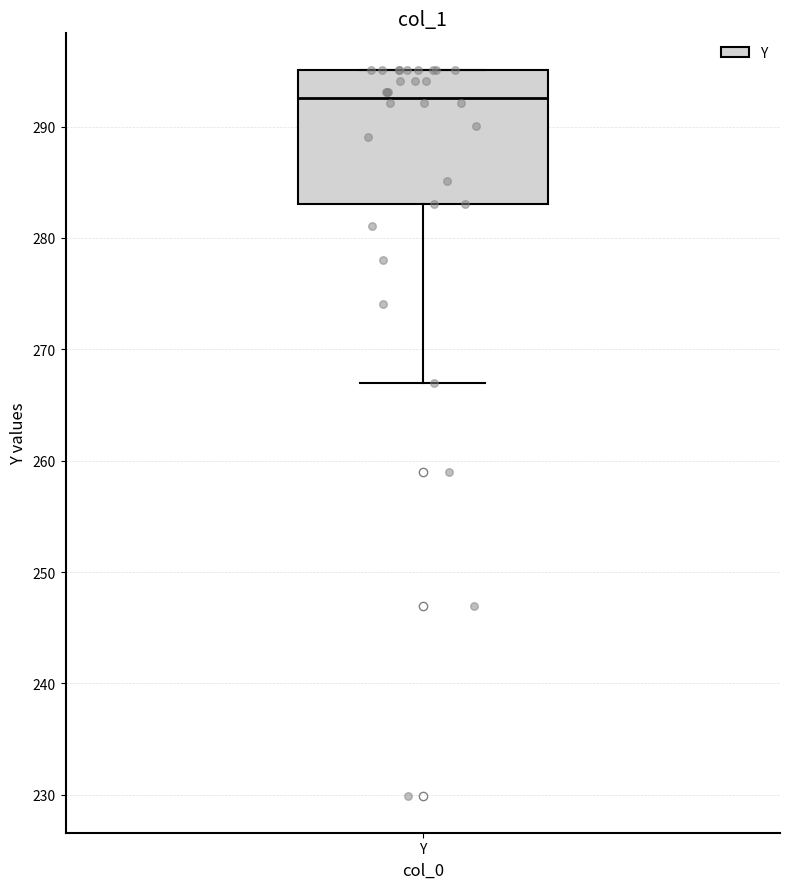

Where does the lower whisker of the box for Y end on the y-axis? The values are not printed on the chart, so give them approximately, as read against the axis.

267